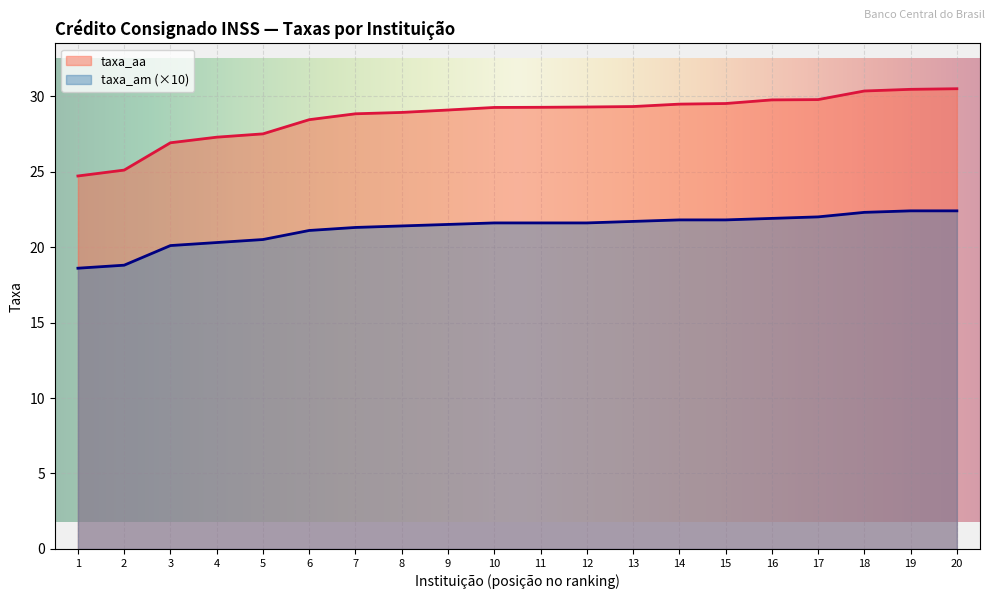

How many data points in taxa_aa are above 29?

12